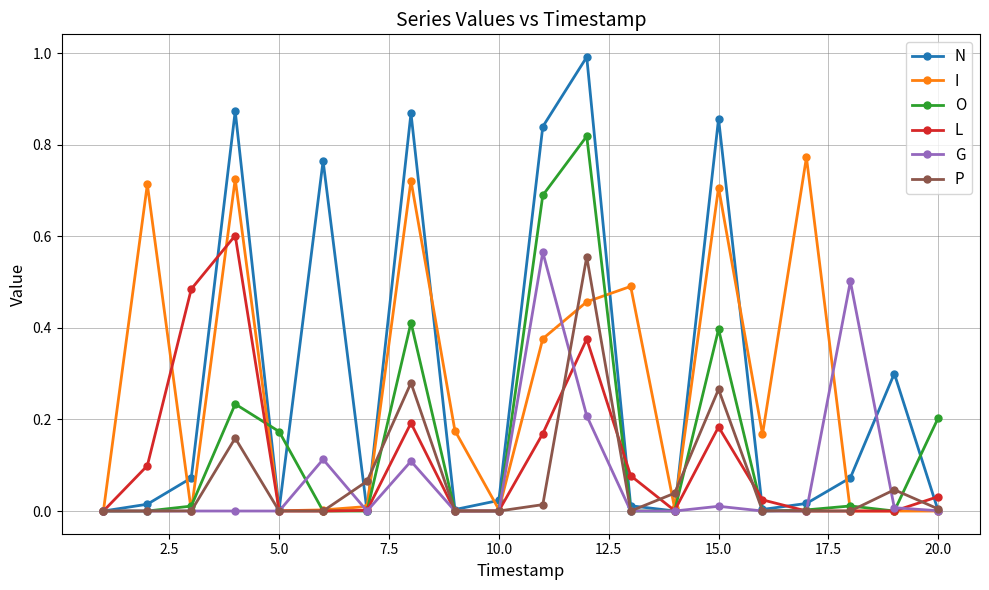

True or false: N has more than 2 points higher than both neighbors.

True